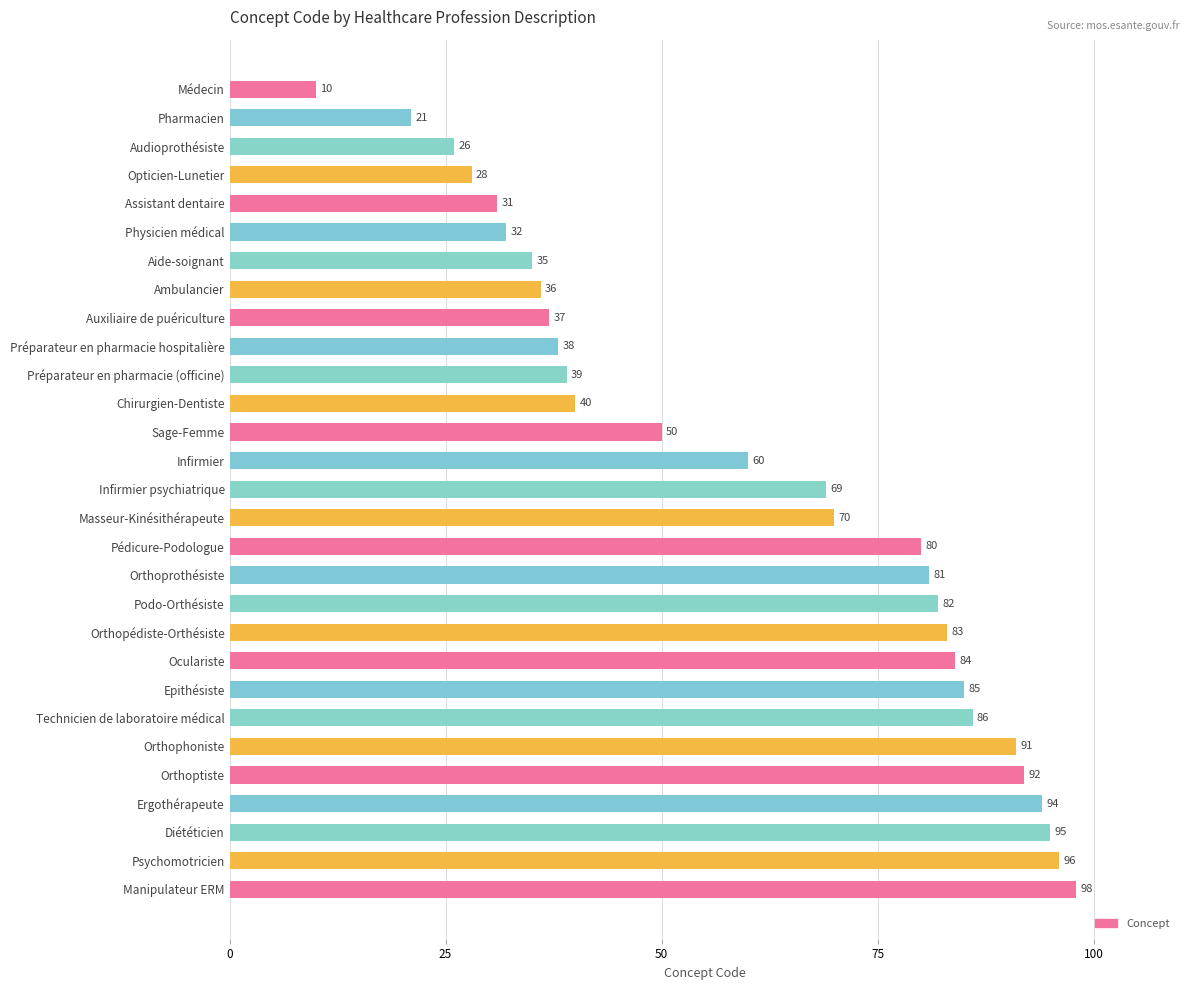

Which category has the lowest value across all series?

Médecin